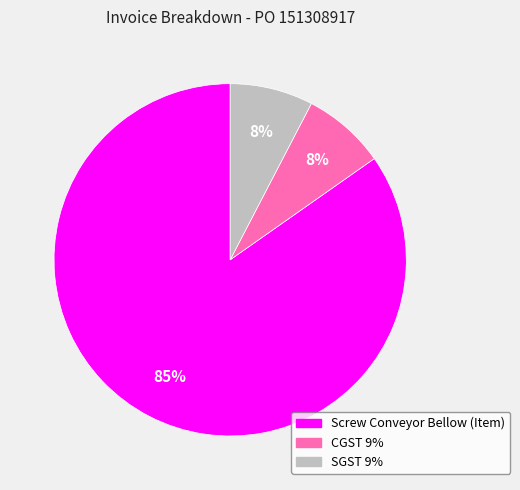

Do SGST 9% and Screw Conveyor Bellow (Item) together represent more than half of the pie?

Yes